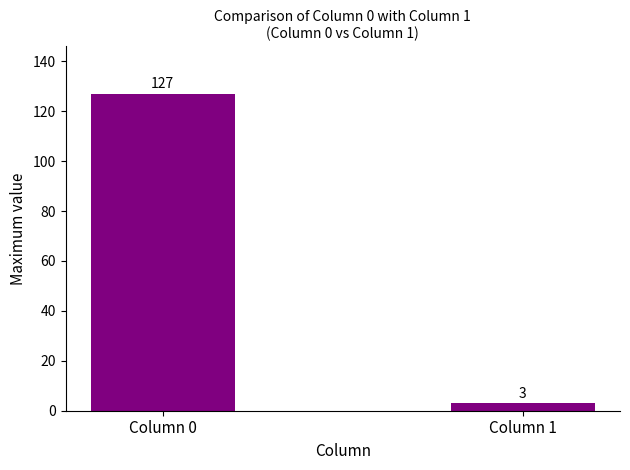

How many distinct data groups are displayed?

1